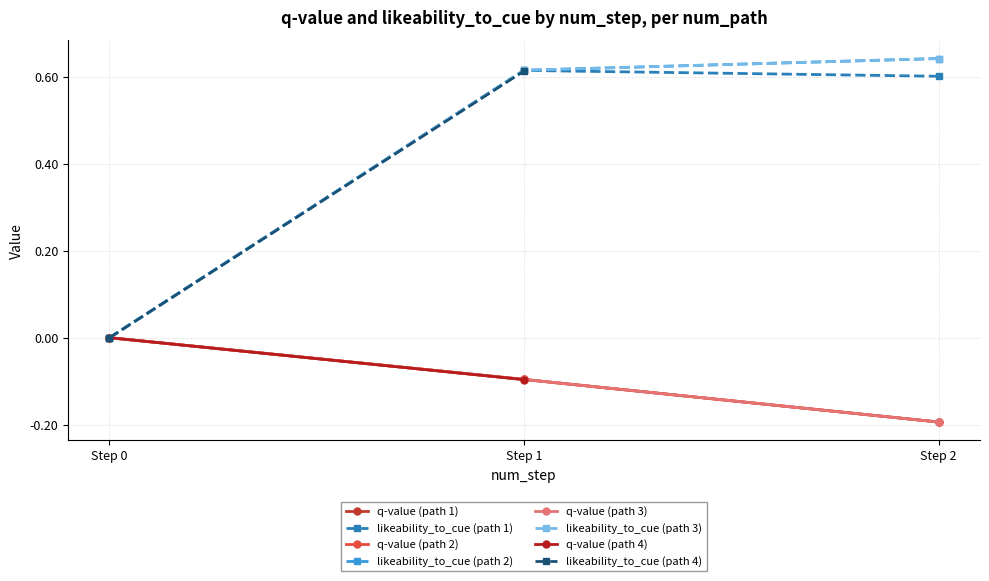

What is the difference between the second highest and minimum values in the likeability_to_cue series?

0.6